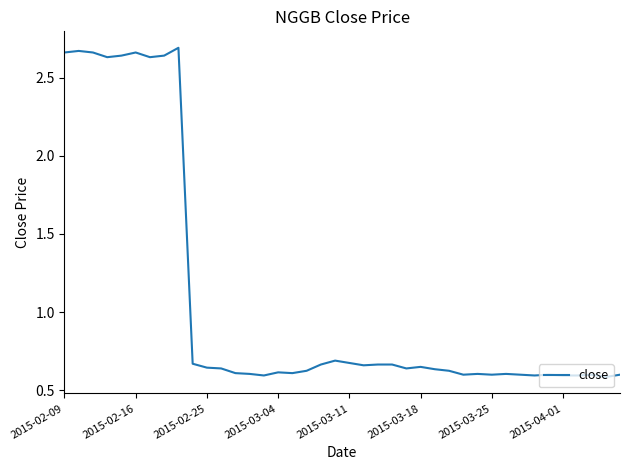

Does the chart display data point markers on the line(s)?

No